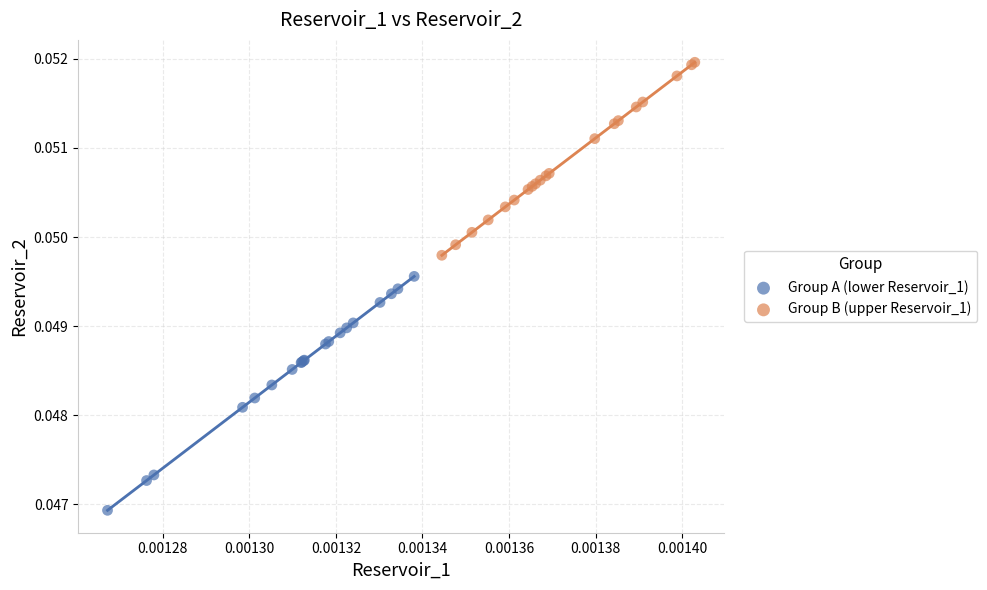

Which series has the largest Y range (max minus min)?

Group A (lower Reservoir_1)